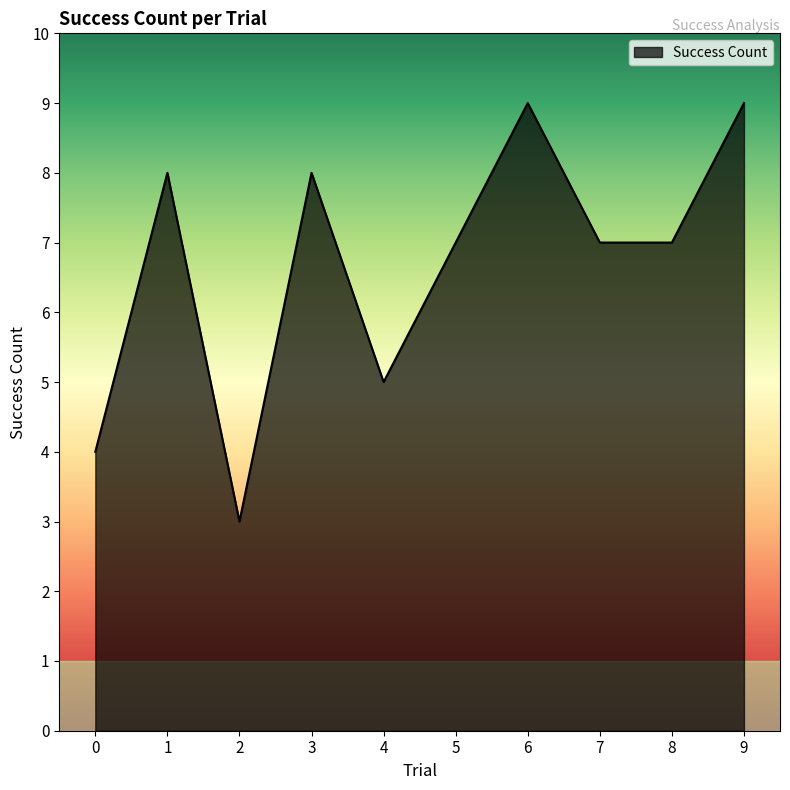

What is the ratio of the value at 3 to the value at 9?

0.9